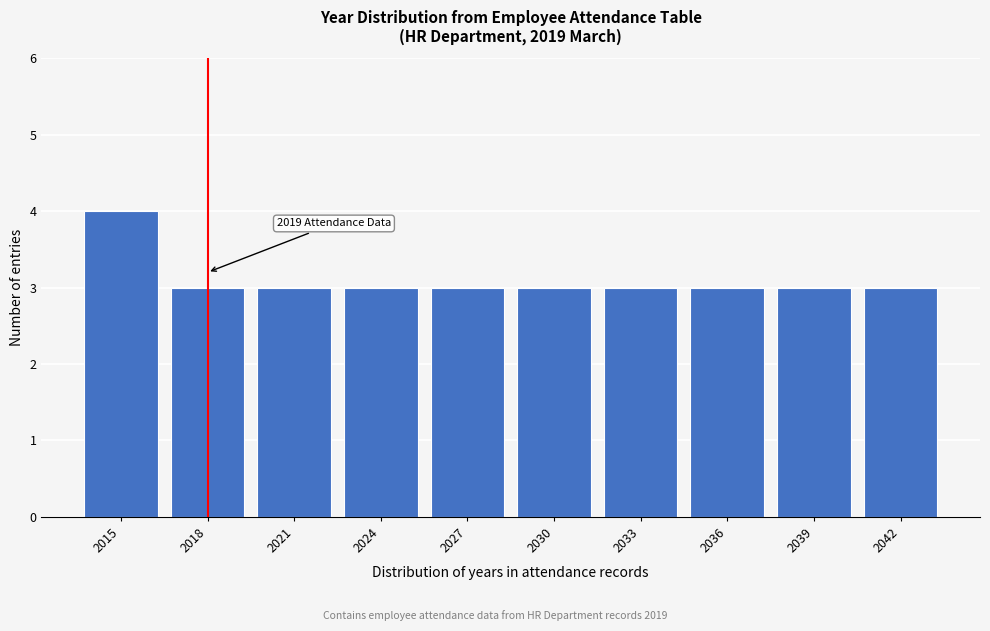

Reading left to right, transcribe all the data shown in this chart.

2015=4	2018=3	2021=3	2024=3	2027=3	2030=3	2033=3	2036=3	2039=3	2042=3